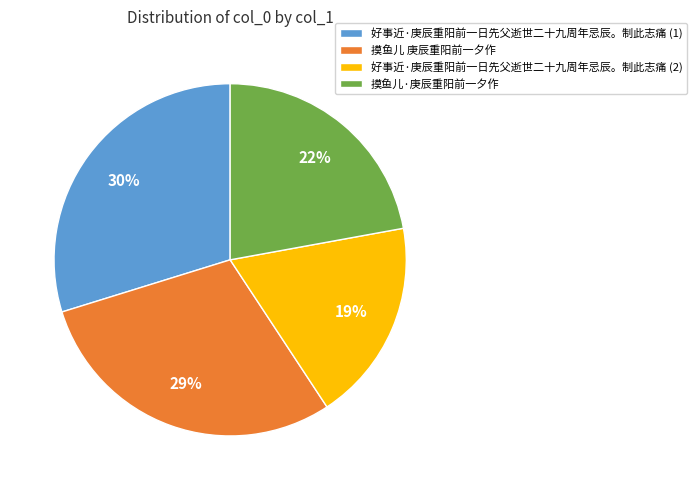

Which has a higher value, 摸鱼儿 庚辰重阳前一夕作 or 摸鱼儿·庚辰重阳前一夕作?

摸鱼儿 庚辰重阳前一夕作